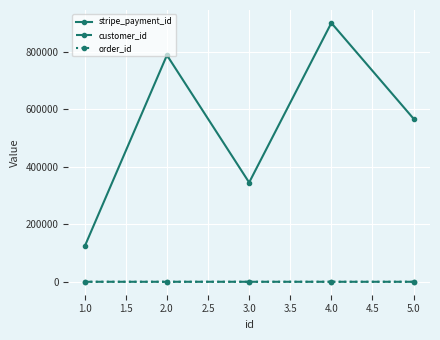

Is this an area chart (filled region under the line)?

No